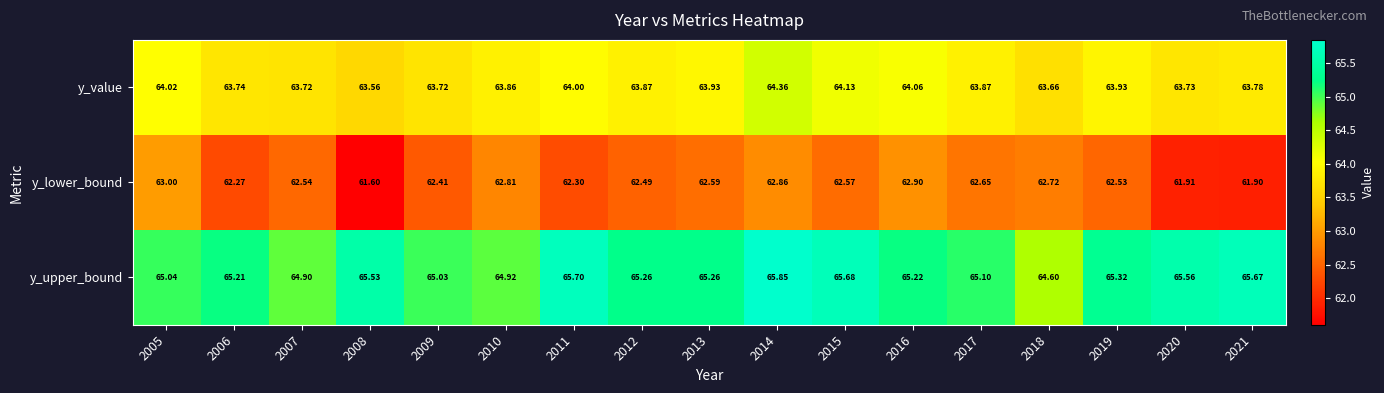

Which series has the largest range (max minus min)?

y_lower_bound